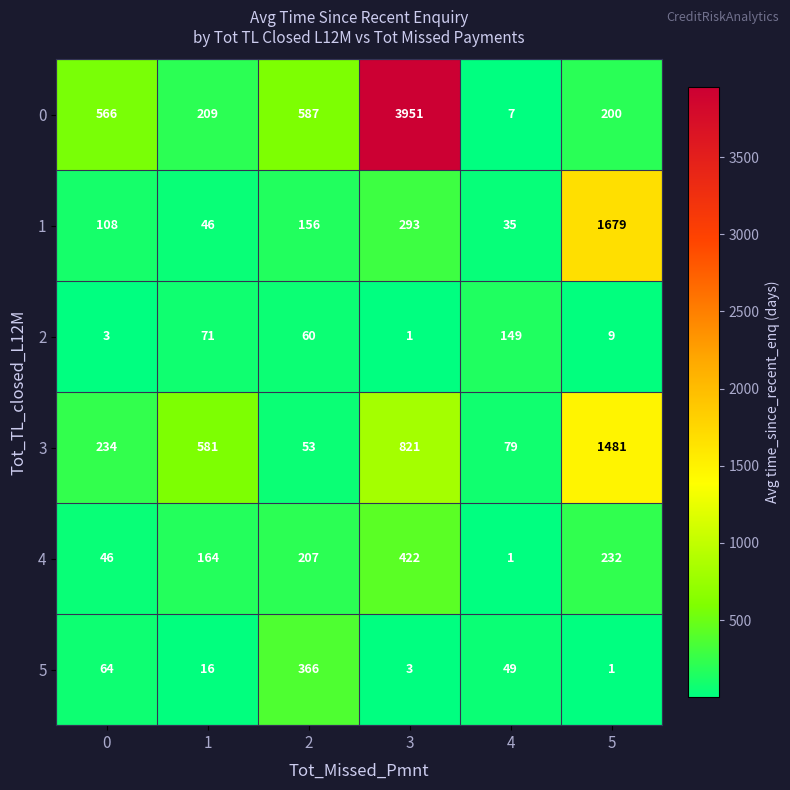

How many categories are shown in the chart?

6